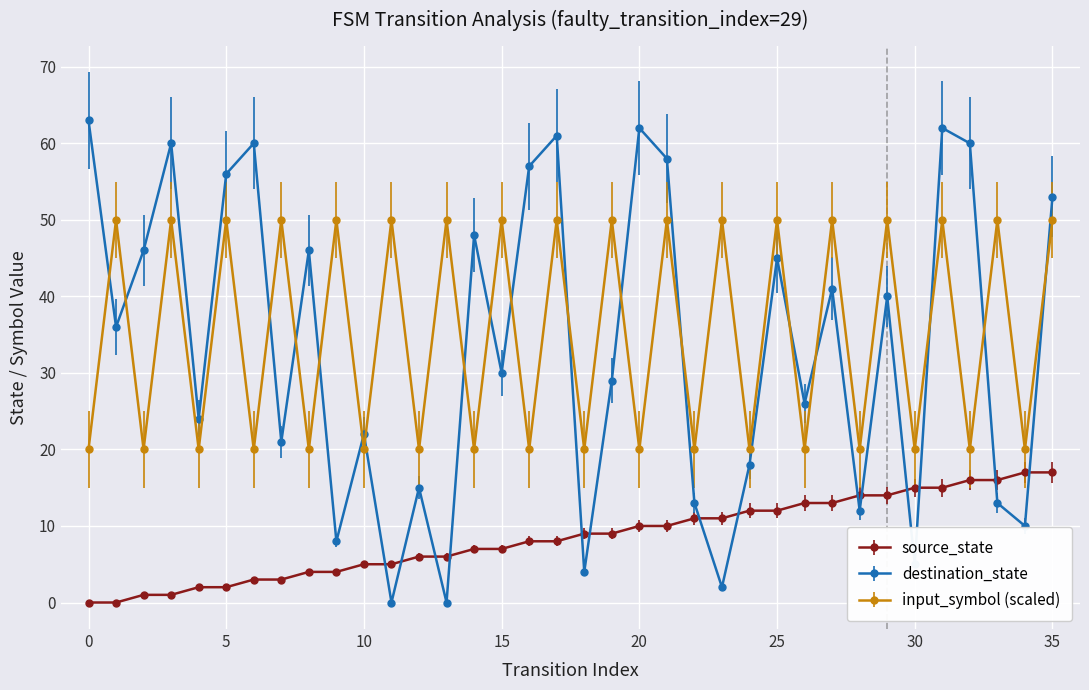

Which series has the widest spread of values?

destination_state